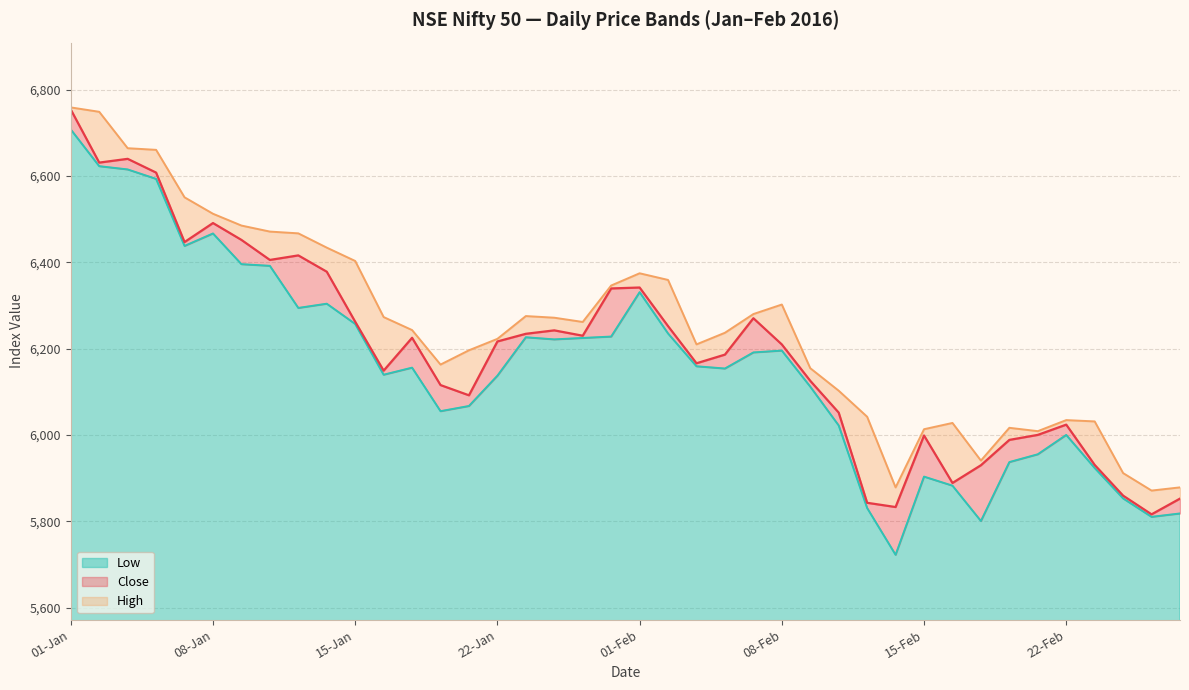

True or false: Close has more than 1 interior local peaks.

True